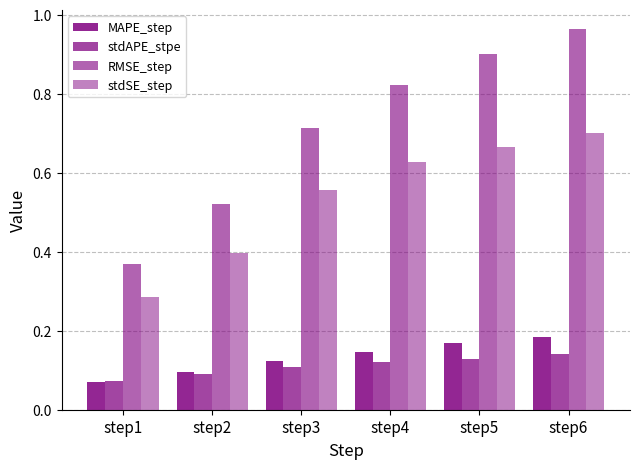

List the series in order of their peak value, lowest first.

stdAPE_stpe, MAPE_step, stdSE_step, RMSE_step